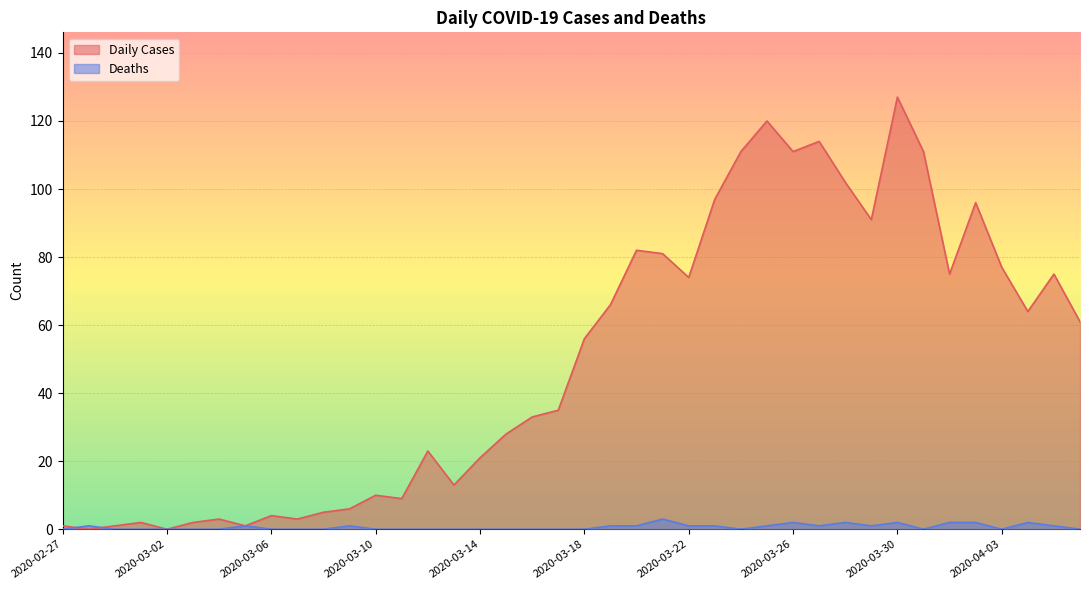

At which category is the sum across all series the highest?

2020-03-30